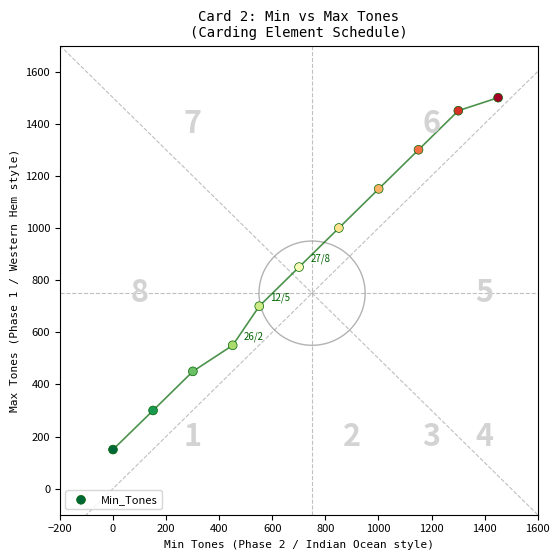

What is the range of X values (max minus min)?

1451